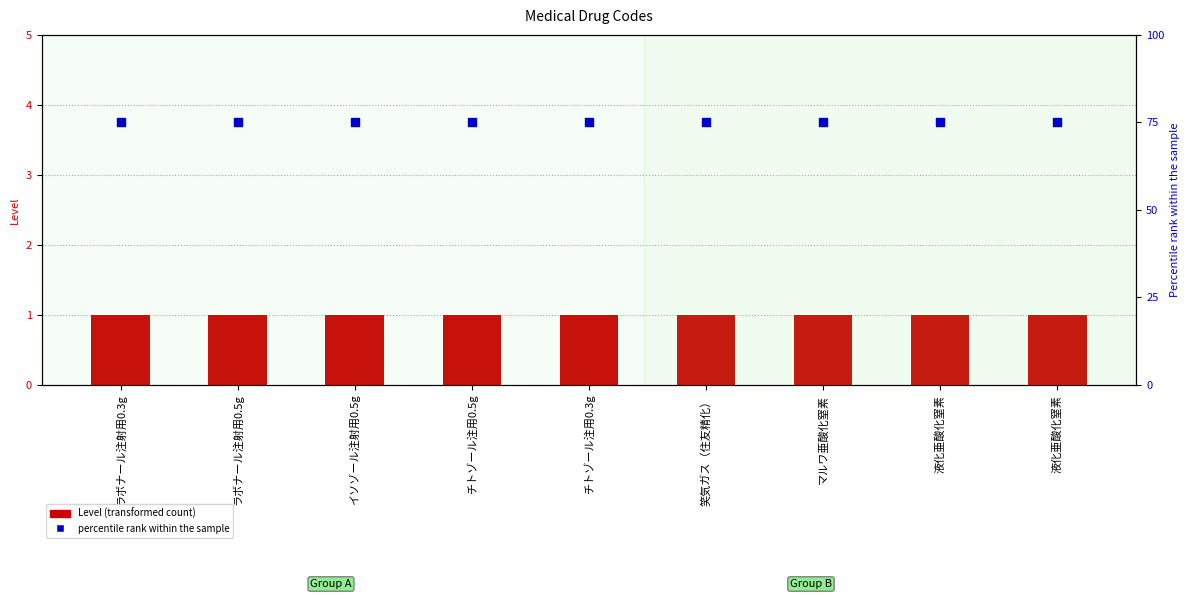

Which series reaches the maximum Y coordinate?

percentile rank within the sample